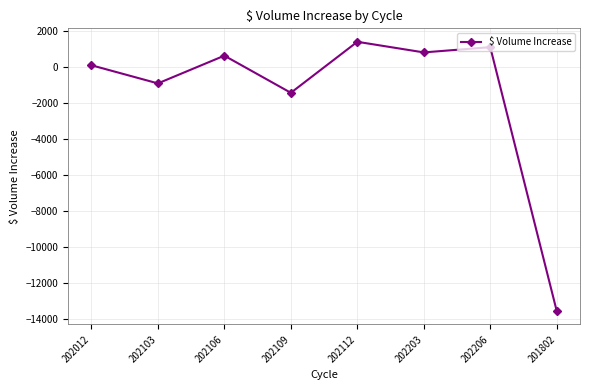

List the labels in order of value, largest first.

202112, 202206, 202203, 202106, 202012, 202103, 202109, 201802